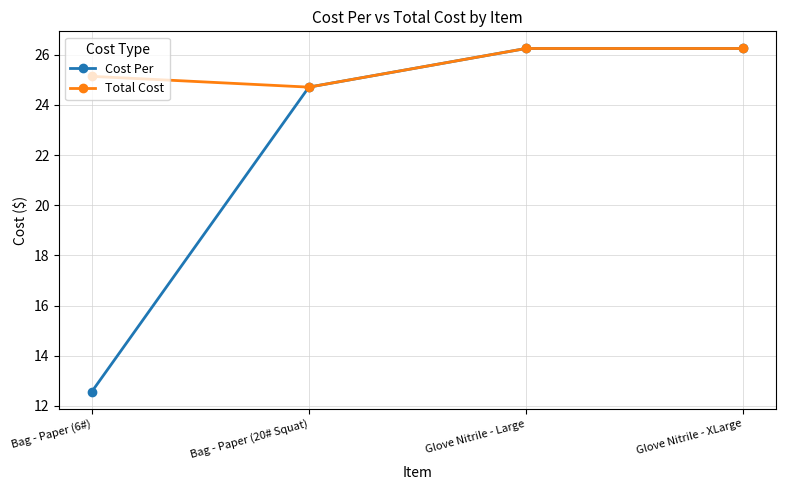

Count the number of data series in this chart.

2